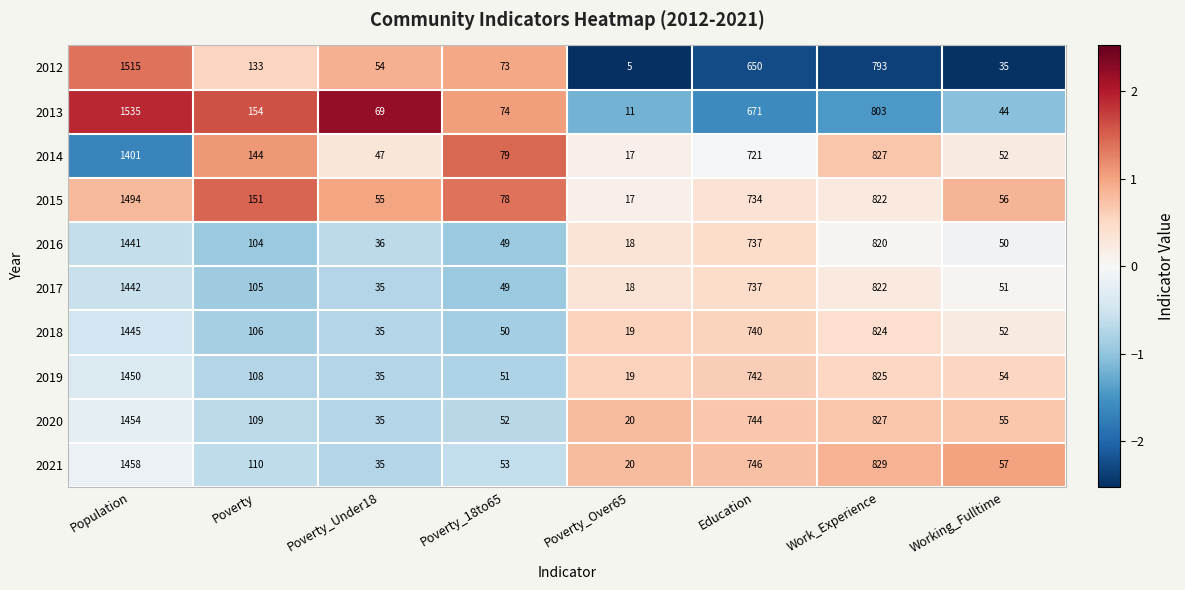

Rank the series by their maximum value, from lowest to highest.

2014, 2016, 2017, 2018, 2019, 2020, 2021, 2015, 2012, 2013